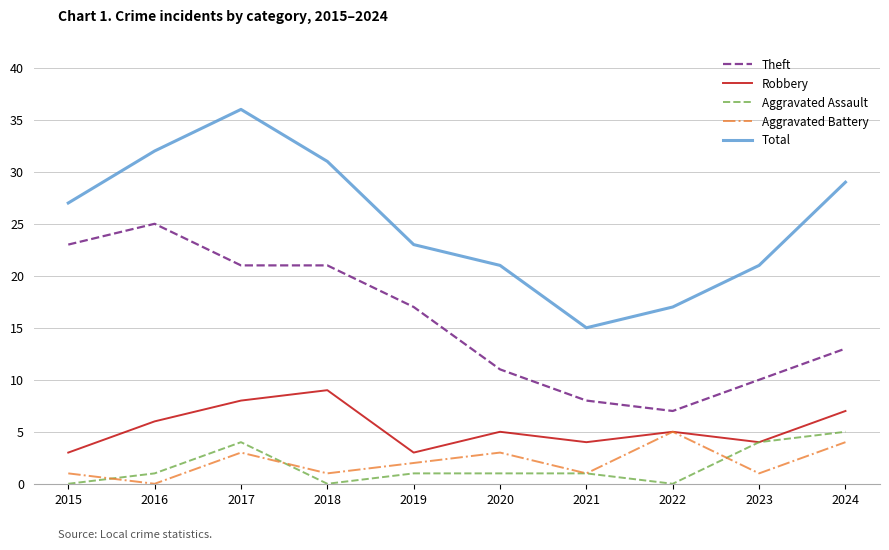

What value does the Aggravated Assault series have at 2023?

4